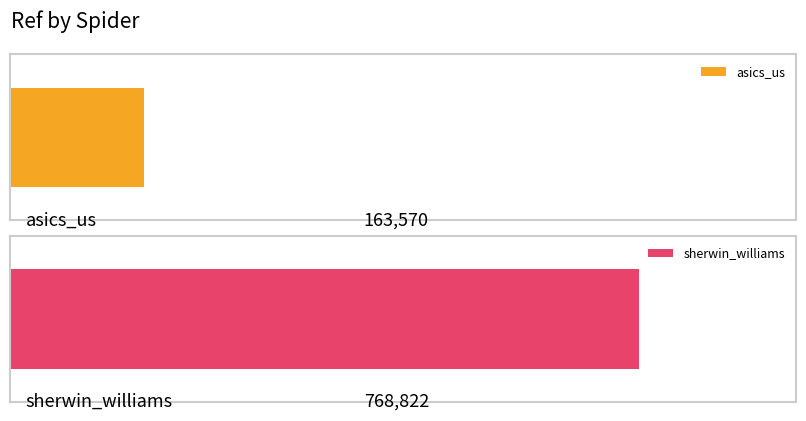

List the labels in order of value, largest first.

sherwin_williams, asics_us